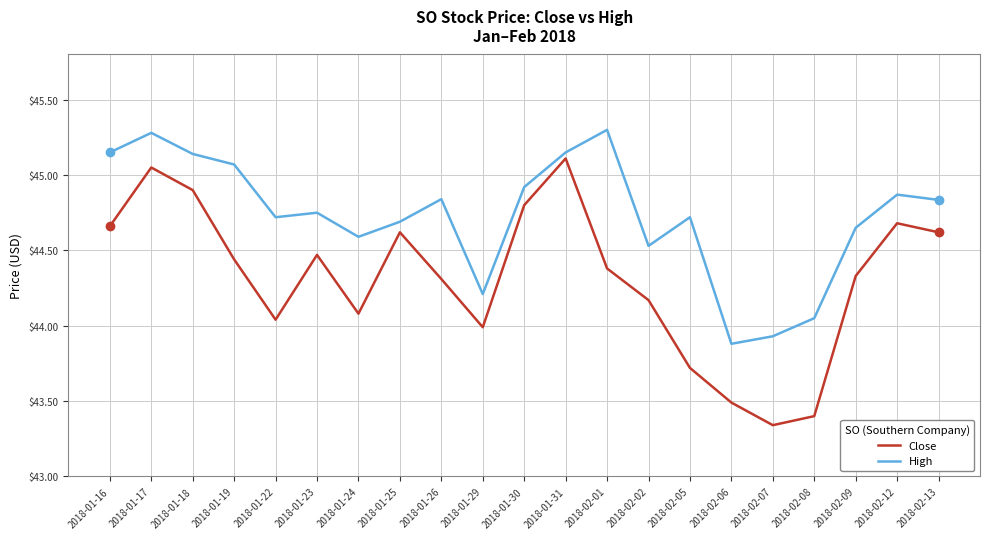

True or false: Close and High cross at least once.

False